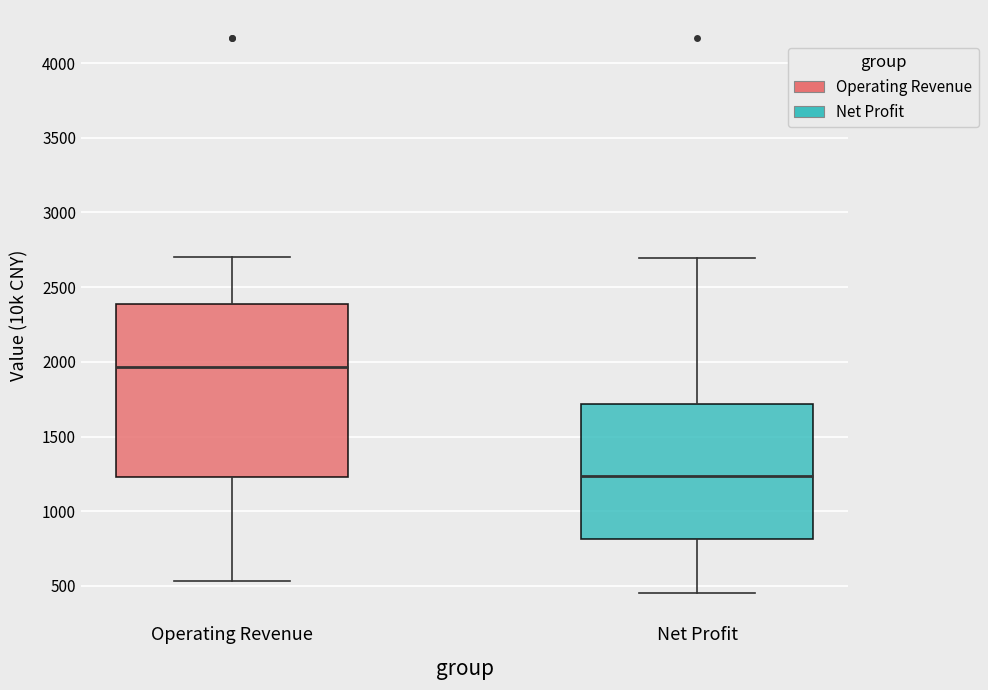

Comparing the boxes themselves (not the whiskers), which one is the tallest?

Operating Revenue